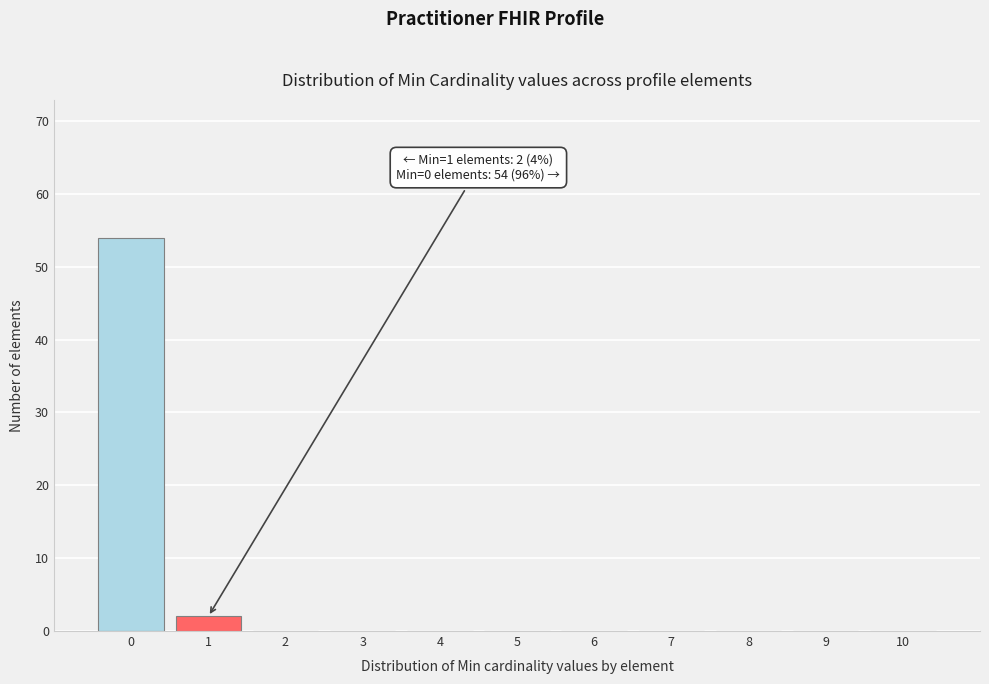

Which range on the x-axis has the tallest bar?

-0.5 to 0.5